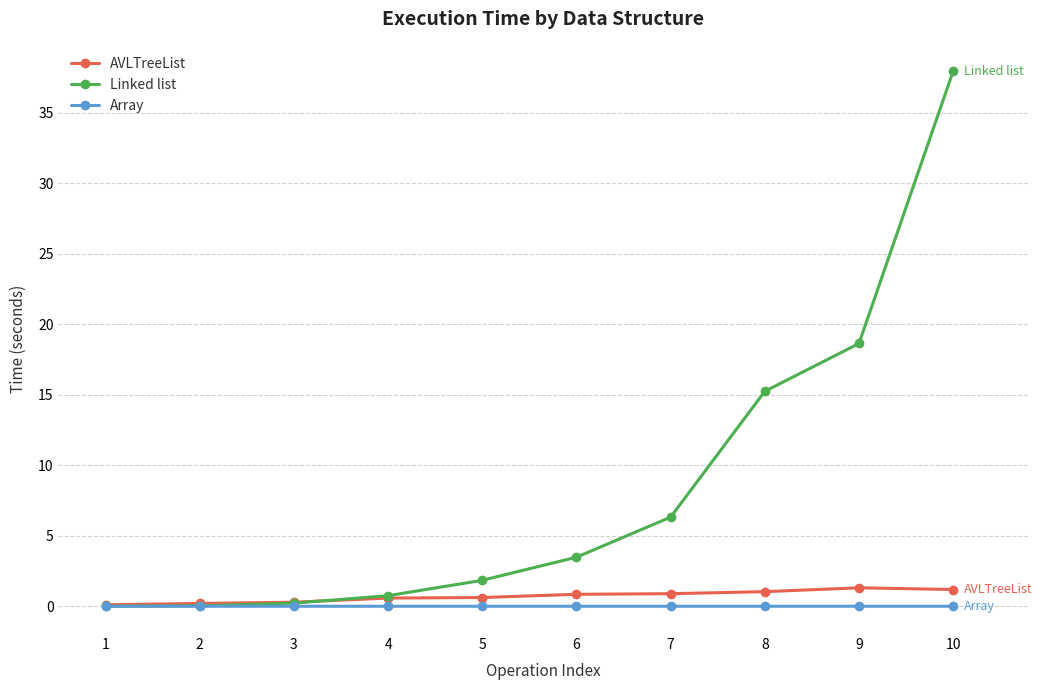

What is the total value across all series at 4?

1.3